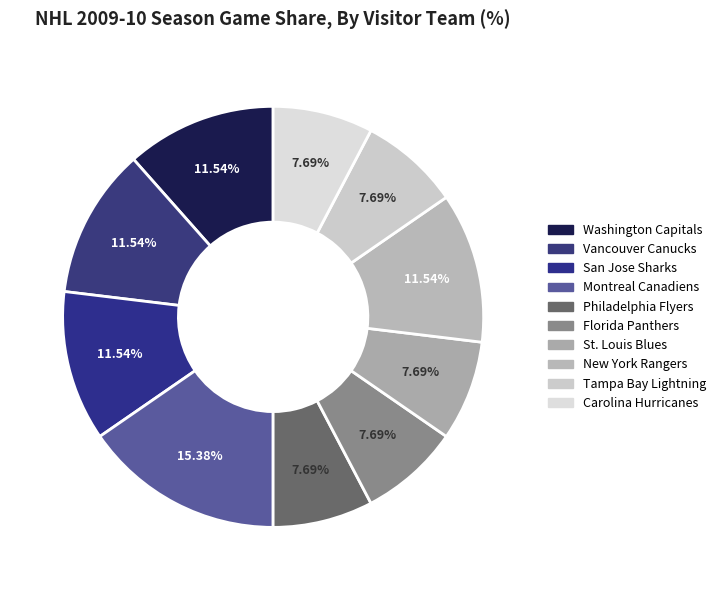

Which has a higher value, New York Rangers or Florida Panthers?

New York Rangers